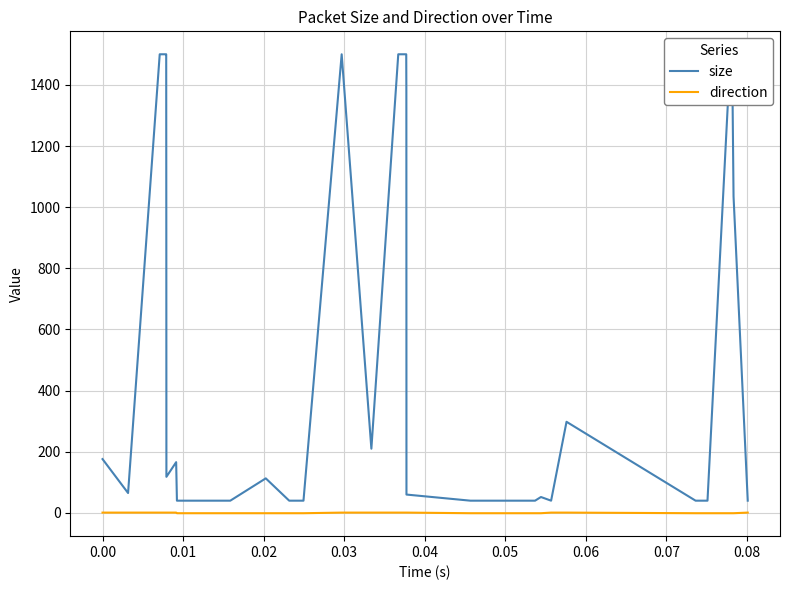

Reading left to right, what are all the values shown in this chart?

size: 176	65	1500	1500	1500	929	118	166	40	40	113	40	40	40	40	40	40	1500	210	1500	1500	1500	1379	60	40	40	40	40	40	40	52	40	298	40	40	1500	1500	1500	1035	40
direction: 1	1	1	1	1	1	1	1	-1	-1	-1	-1	-1	-1	-1	-1	-1	1	1	1	1	1	1	1	-1	-1	-1	-1	-1	-1	-1	1	1	-1	-1	-1	-1	-1	-1	1